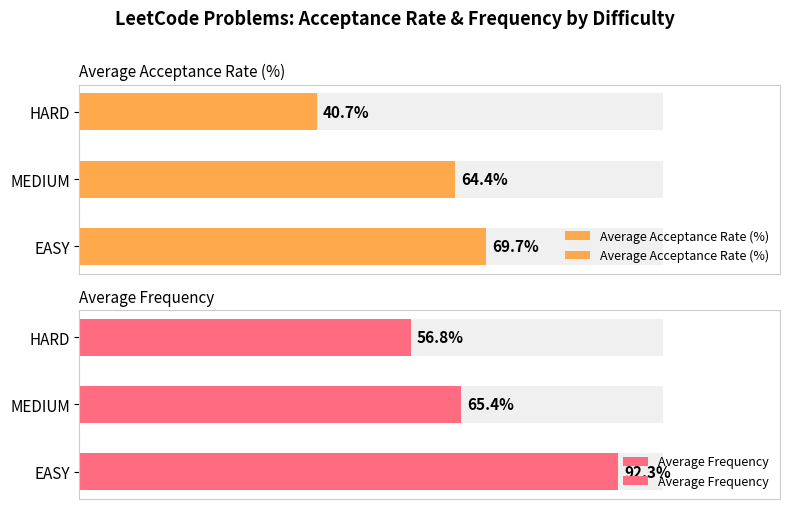

What are all the series names shown in the legend?

Average Acceptance Rate (%), Average Frequency